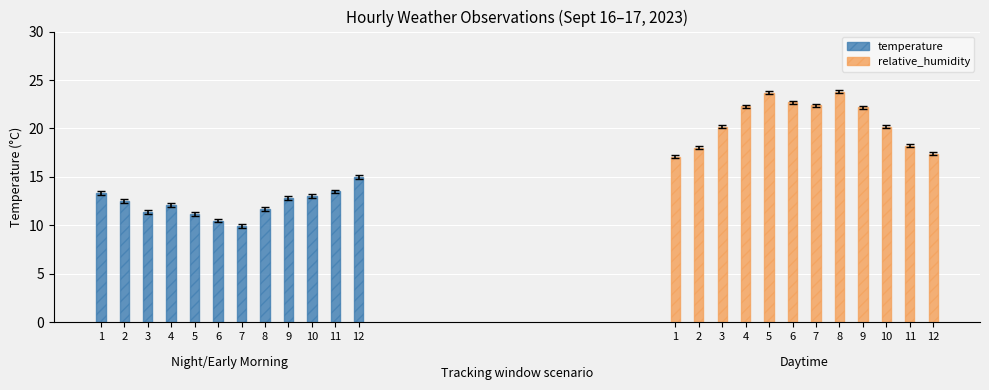

At how many categories does at least one series exceed 21?

6